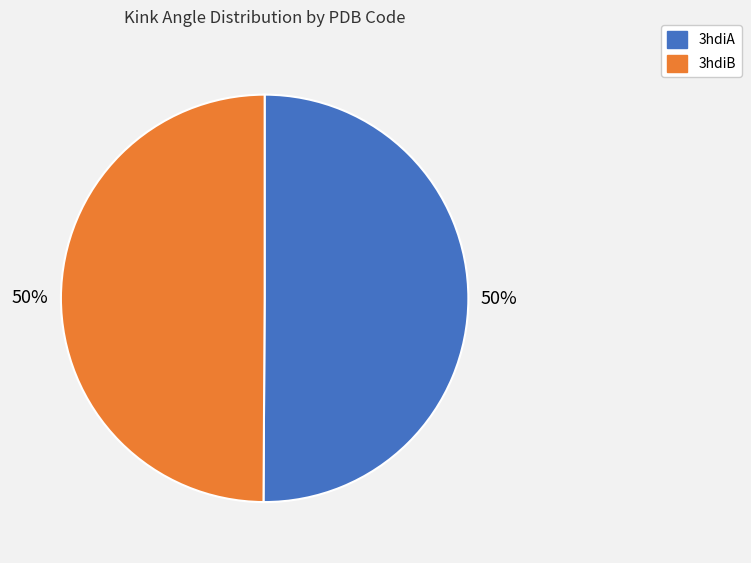

Is it true that 3hdiB is 50% of the pie?

True